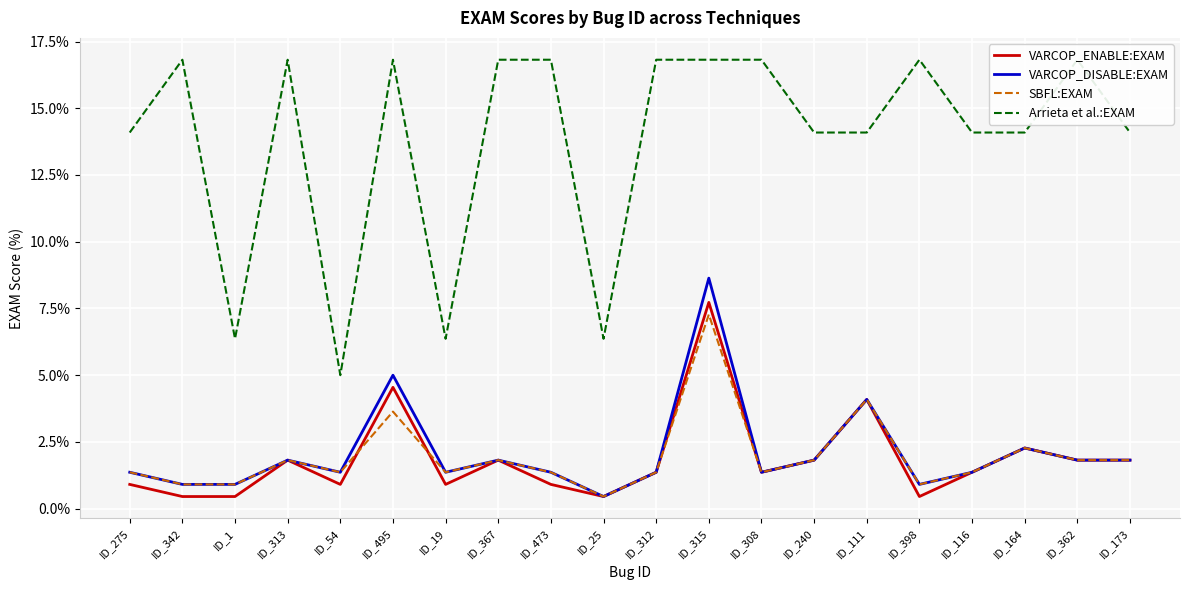

What is the label of the 3rd point from the right?

ID_164